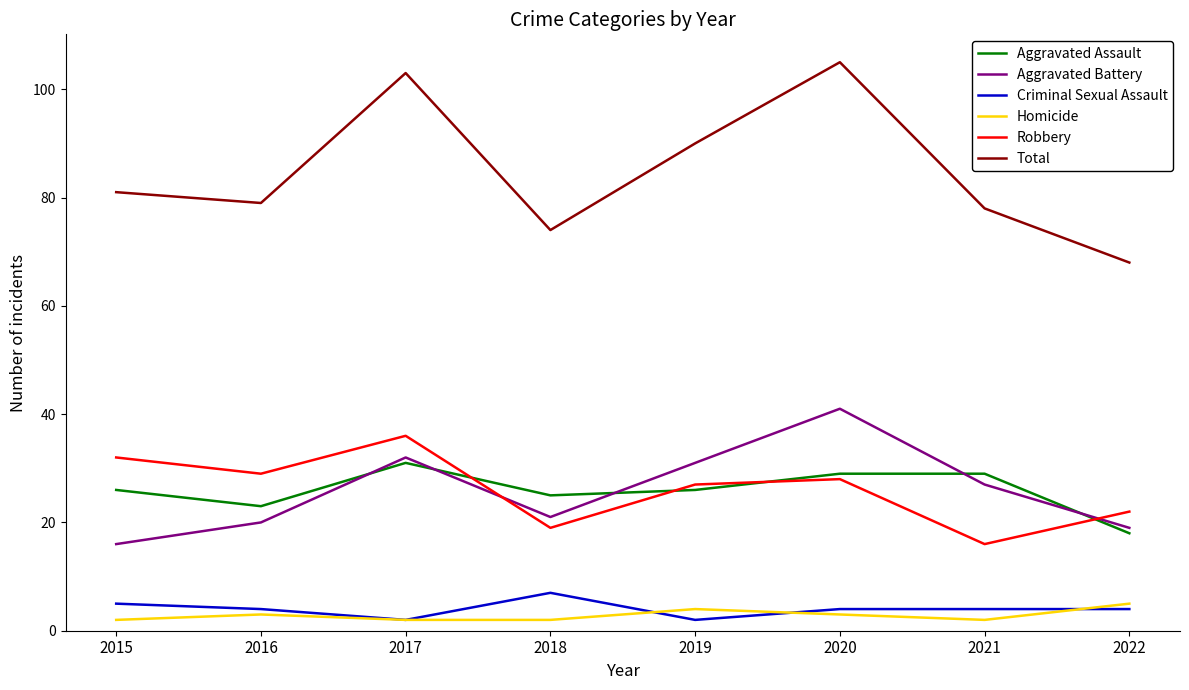

The Aggravated Assault series shows 23 at 2016. True or false?

True